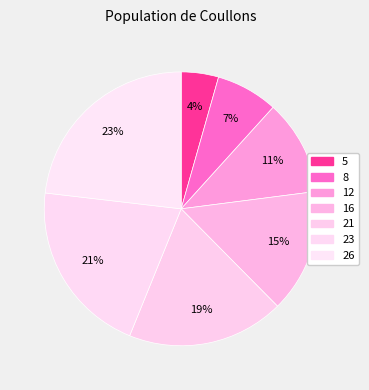

Is 5 the majority of the pie?

No